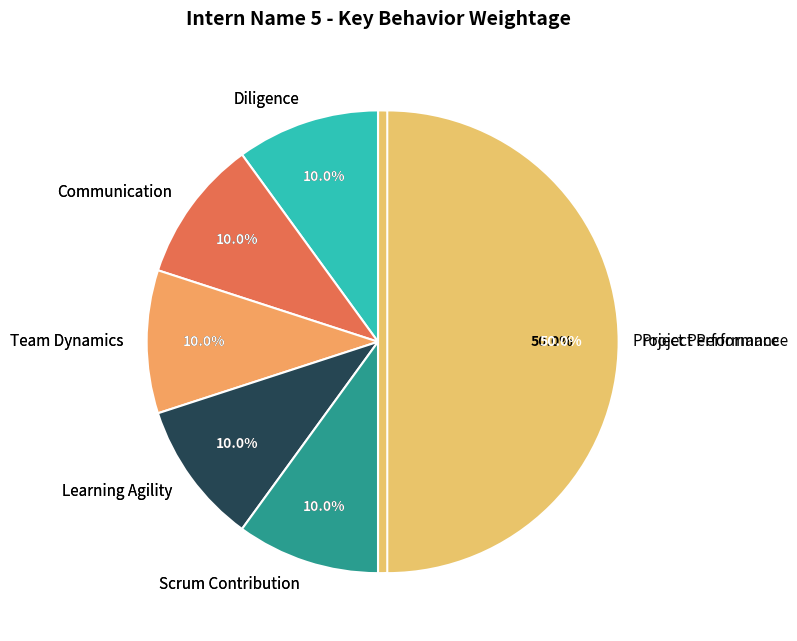

How much of the chart is everything except Learning Agility?

90.0%